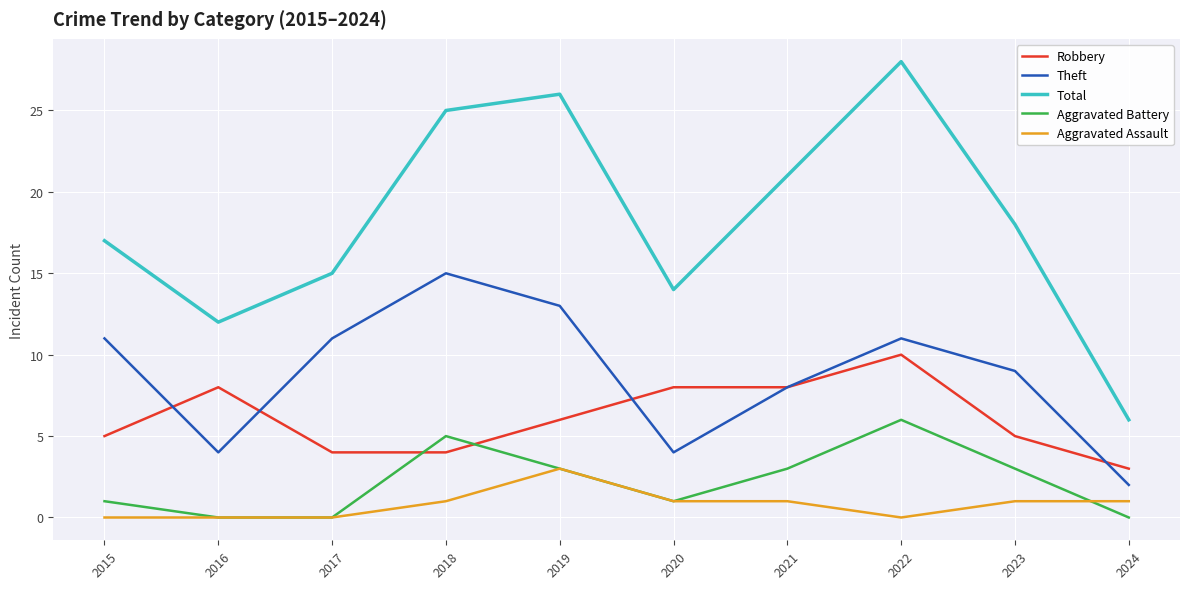

Which series has the widest spread of values?

Total